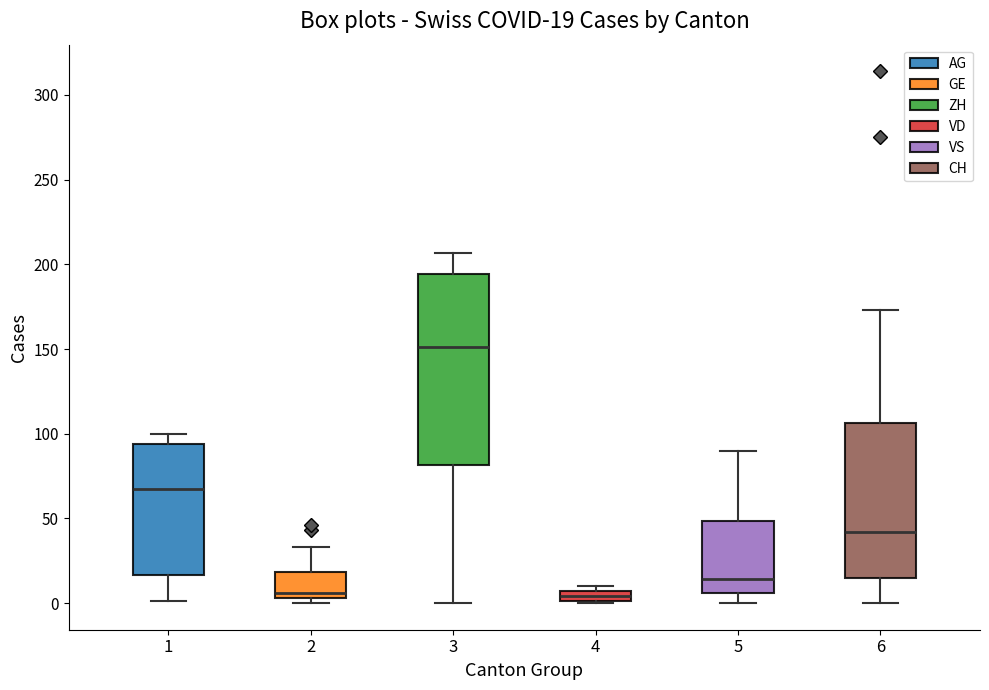

Which box is the tallest, from its lower edge to its upper edge?

3